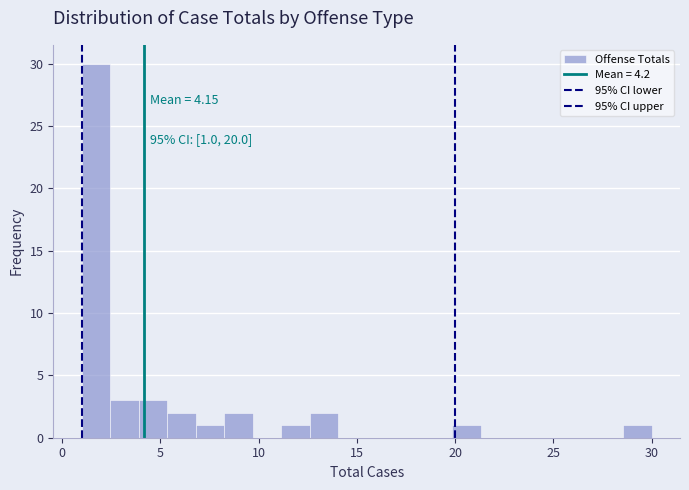

Read against the x-axis, roughly where is the centre of the tallest bar?

1.5